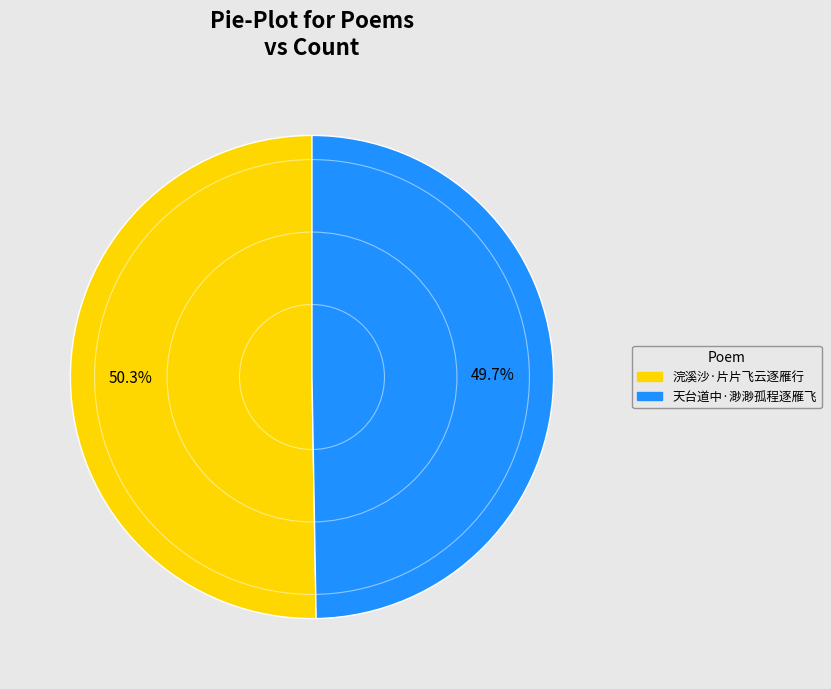

Rank the categories by value from highest to lowest.

浣溪沙·片片飞云逐雁行, 天台道中·渺渺孤程逐雁飞